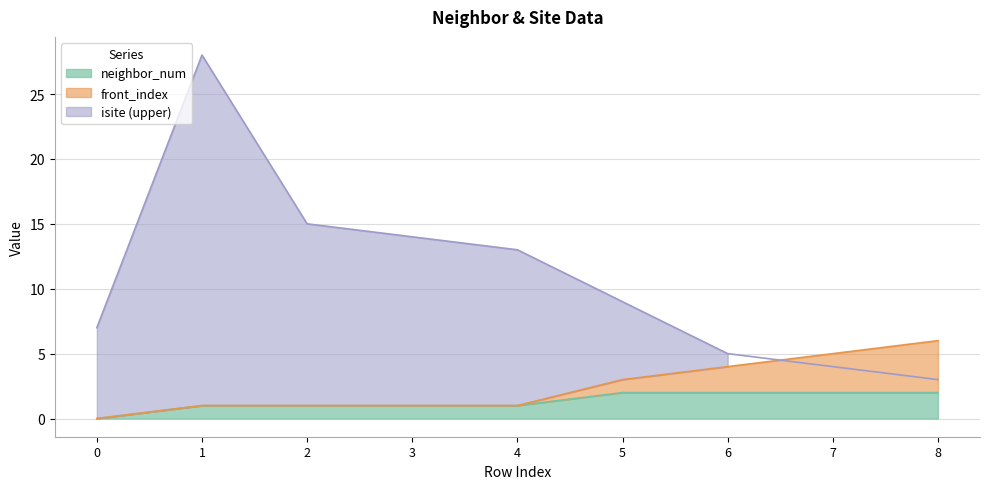

What value does the isite series have at 8, to the nearest 5?

5